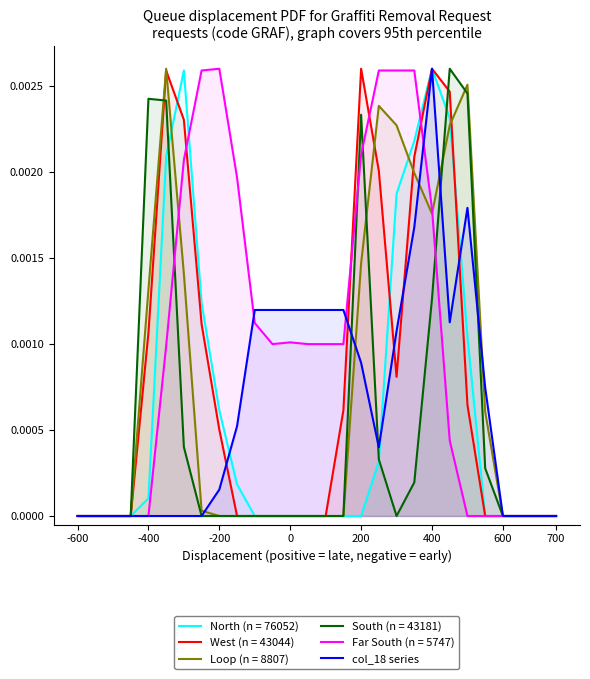

How many lines are shown in the chart?

6